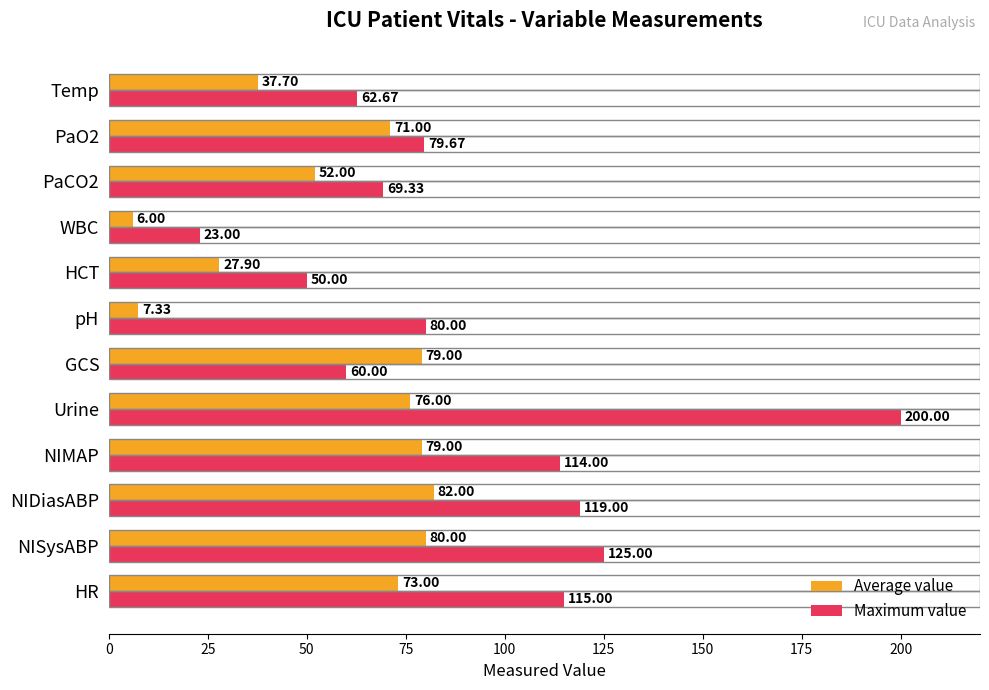

Which series changed the most between NIDiasABP and Temp?

Maximum value